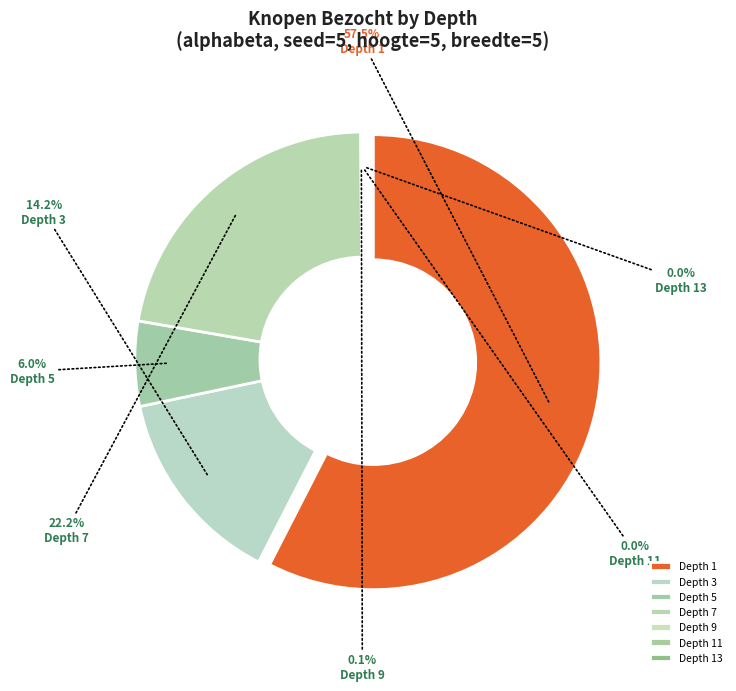

How many segments does this pie chart have?

7